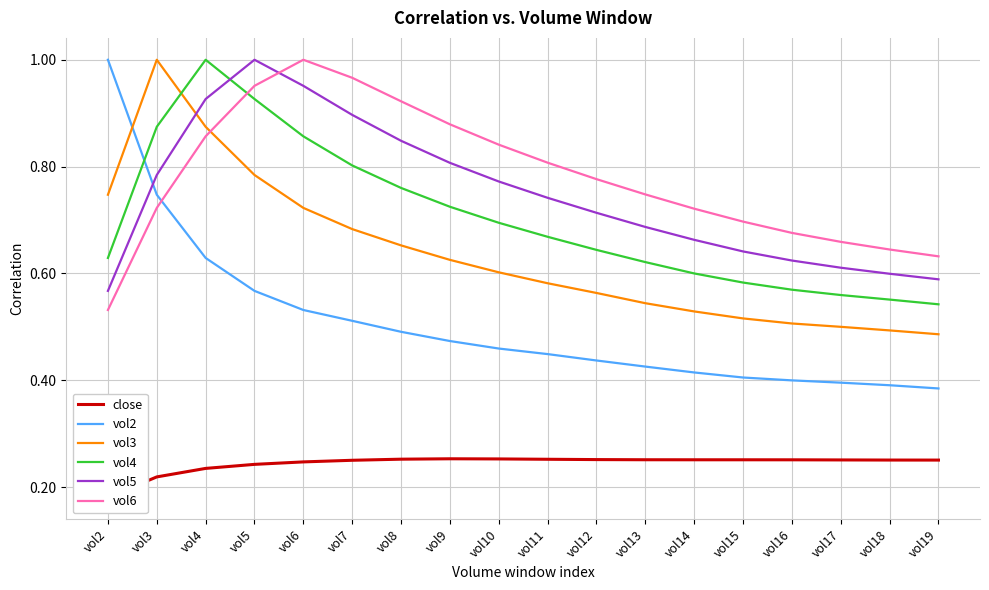

True or false: vol3 has a value of 0.7 at vol6.

True